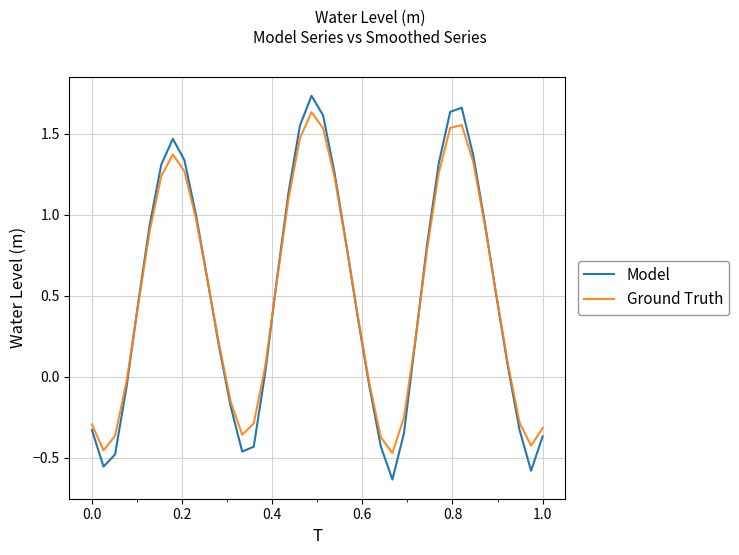

Which series has the largest range (max minus min)?

Model